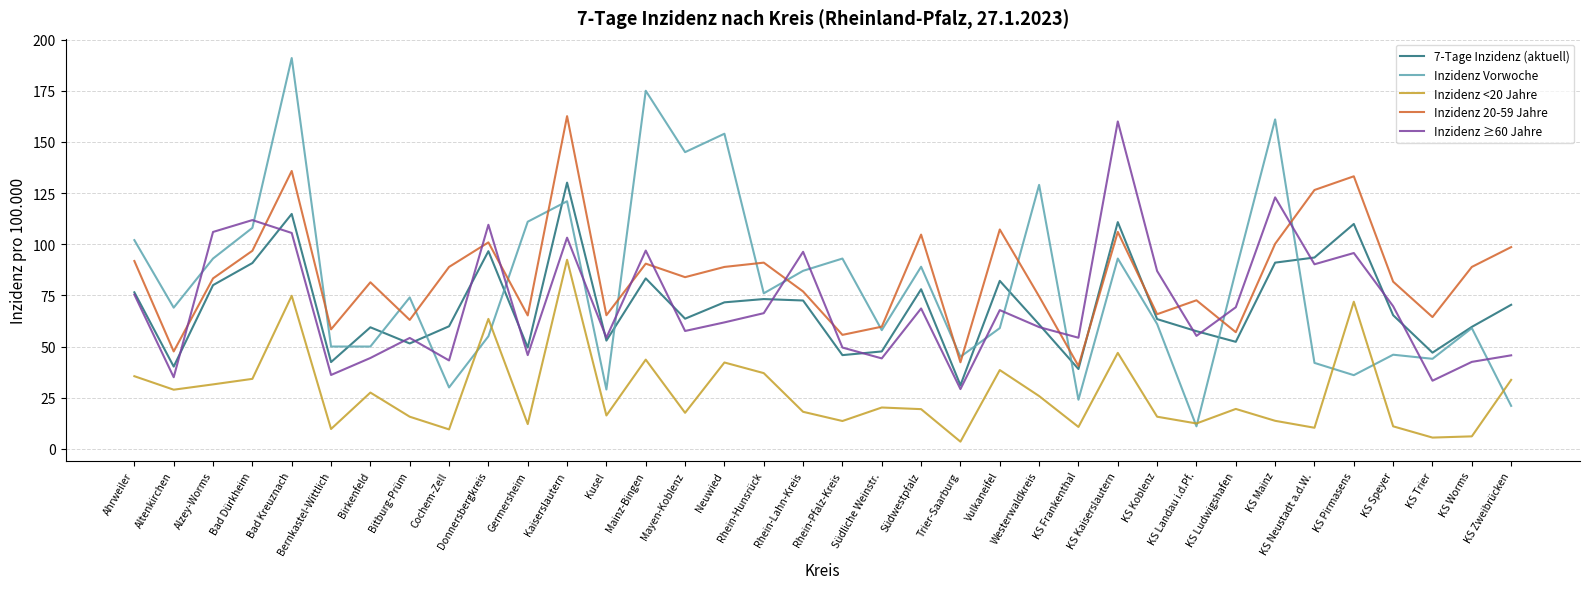

What are all the series names shown in the legend?

7-Tage Inzidenz (aktuell), Inzidenz Vorwoche, Inzidenz <20 Jahre, Inzidenz 20-59 Jahre, Inzidenz ≥60 Jahre